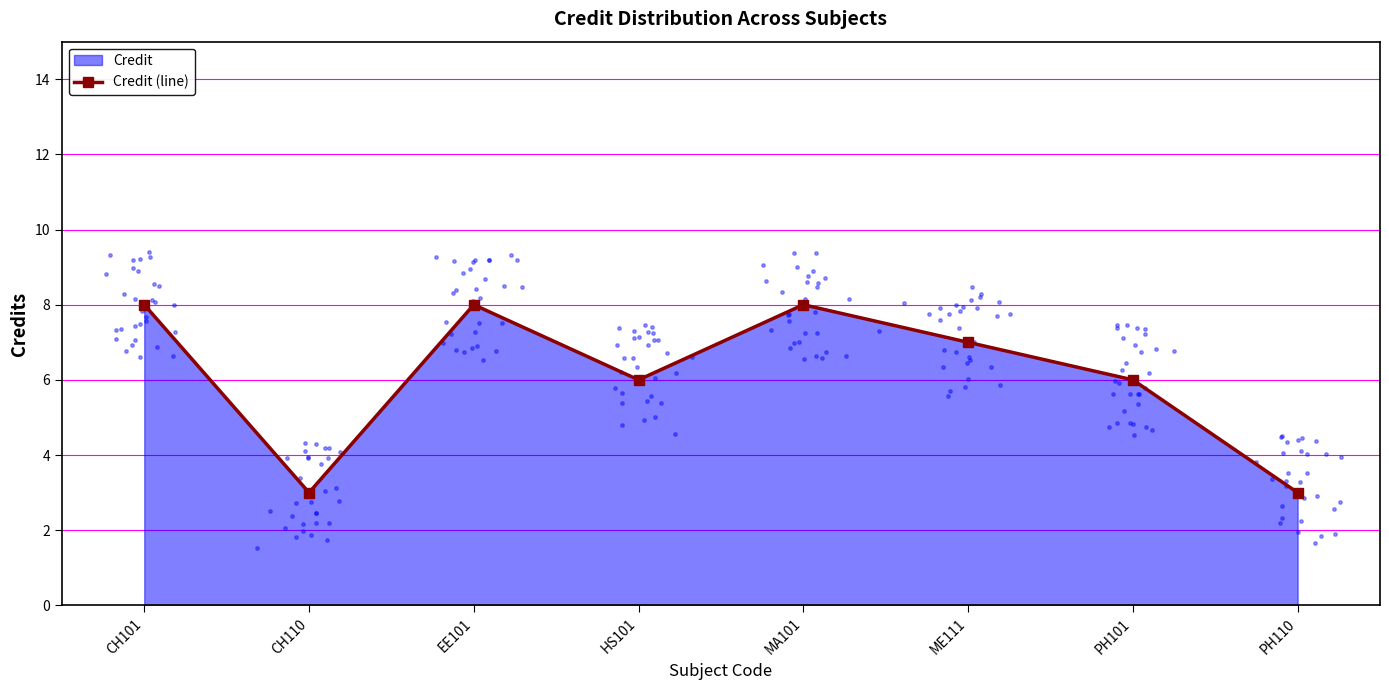

Which has a higher value, CH110 or CH101?

CH101